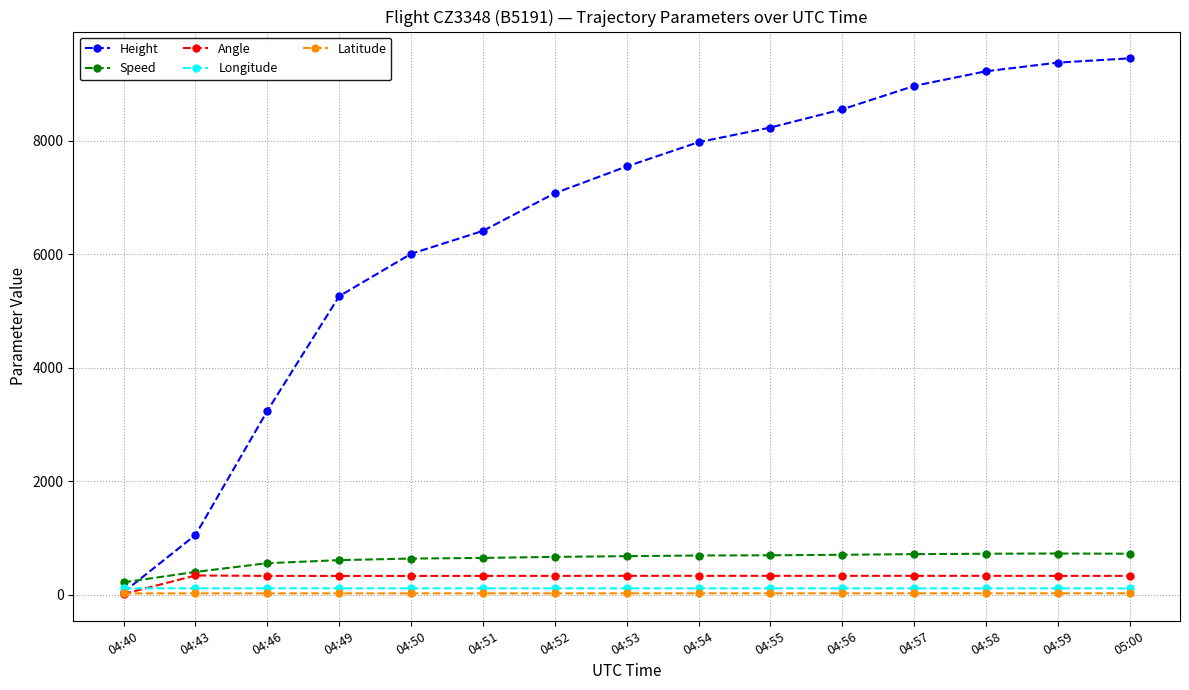

Between which two adjacent categories do Angle and Longitude first intersect?

04:40 and 04:43